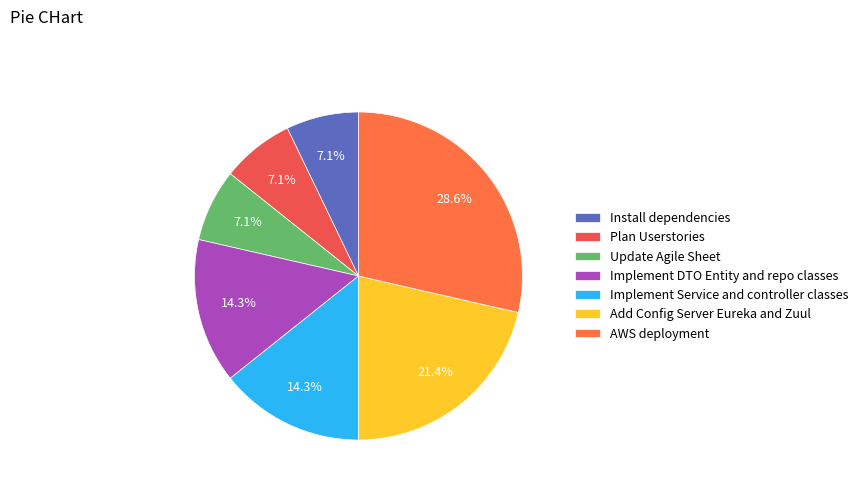

Is AWS deployment the majority of the pie?

No